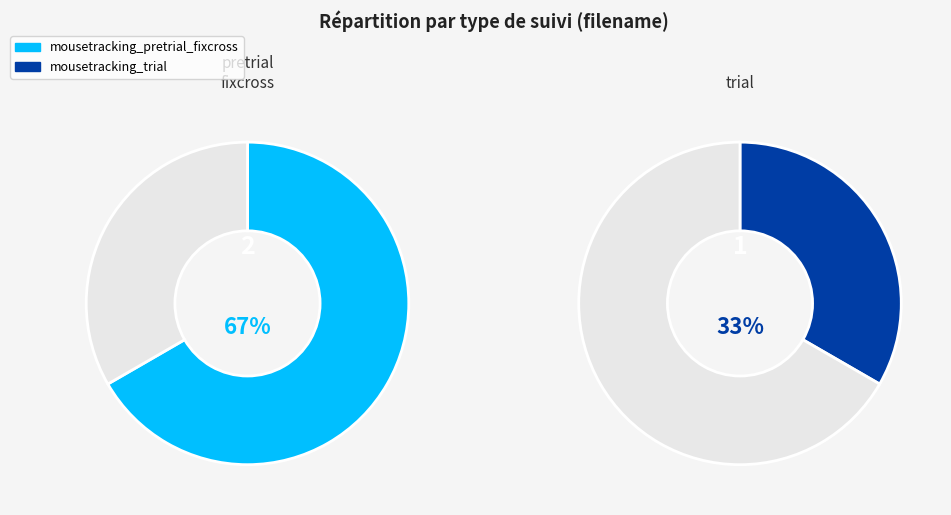

Which slice is the smallest?

mousetracking_trial